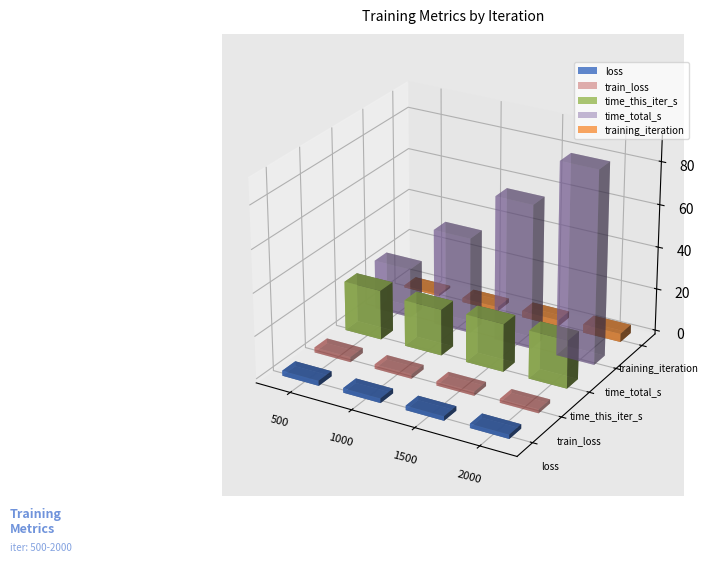

What is the difference between the maximum and minimum values in the time_total_s series?

67.0